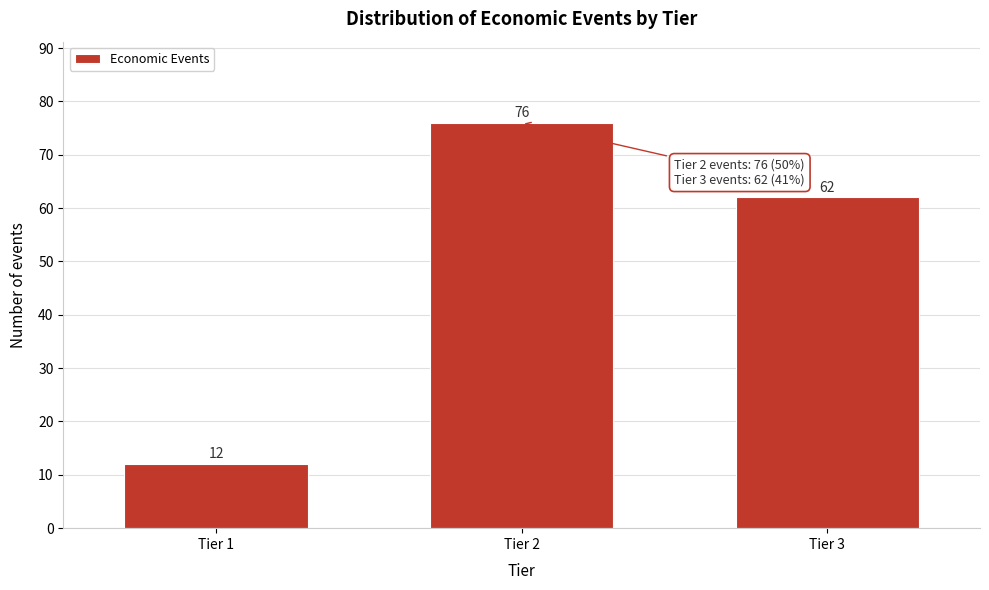

Reading left to right, what are all the values shown in this chart?

Tier 1=12	Tier 2=76	Tier 3=62